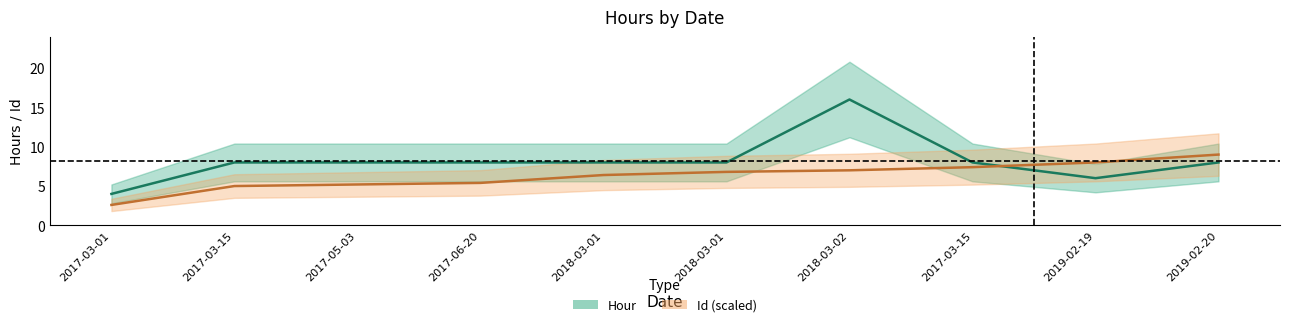

Between which two adjacent categories do Id and Hour first intersect?

2017-03-15 and 2019-02-19